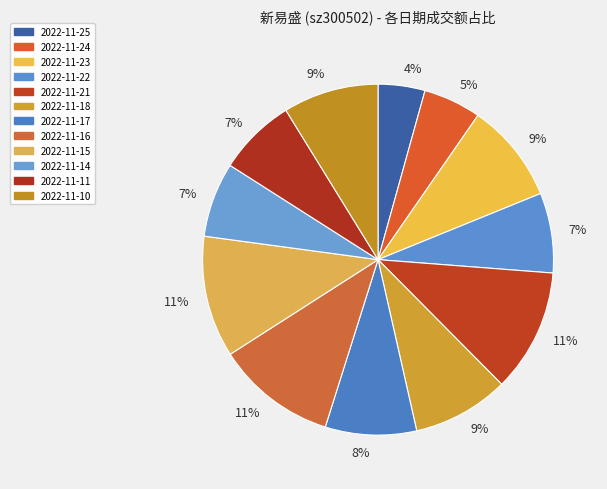

Does any single category account for the majority?

No